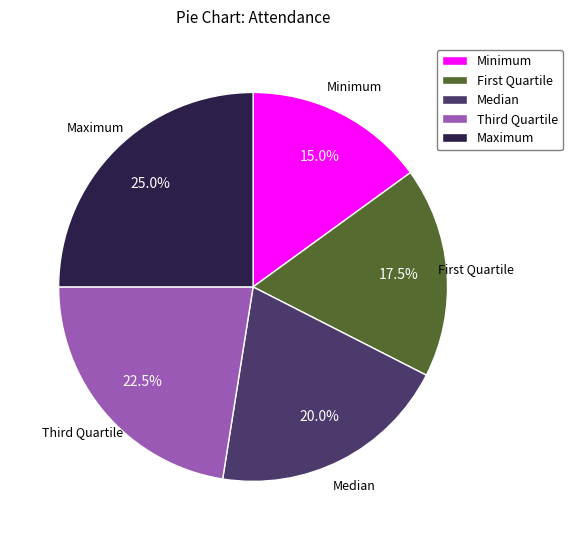

To the nearest percent, what is the combined percentage of Minimum and Maximum?

40%